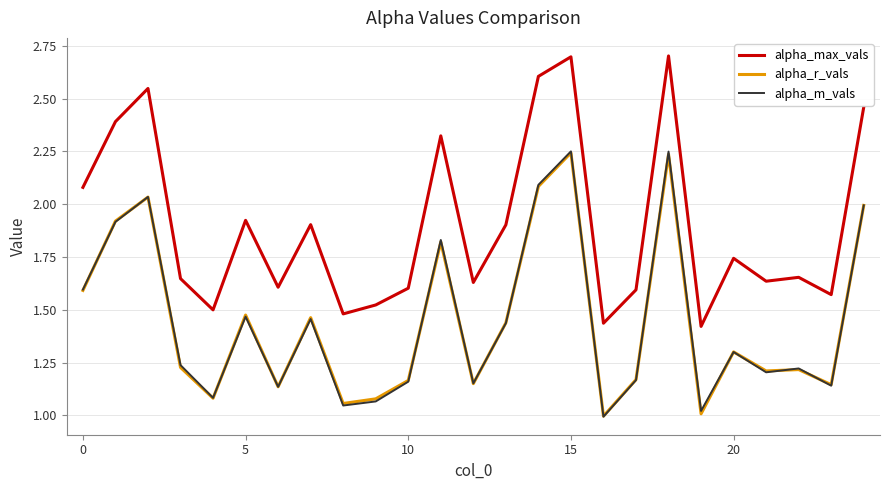

Which series has the largest total across all categories?

alpha_max_vals